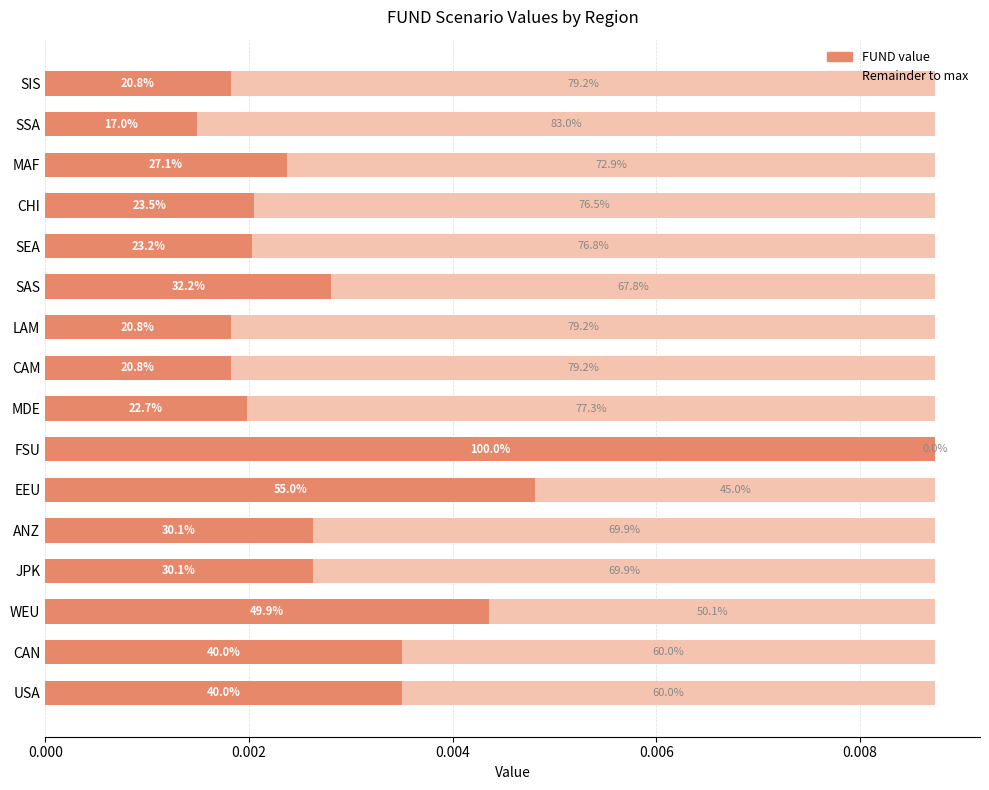

Which series has the largest total across all categories?

Remainder to max